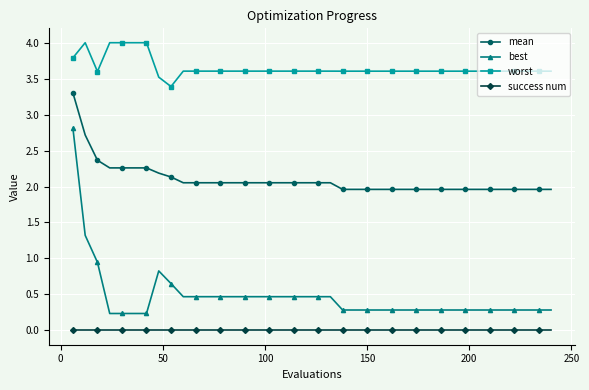

True or false: best has more than 0 interior local peaks.

True